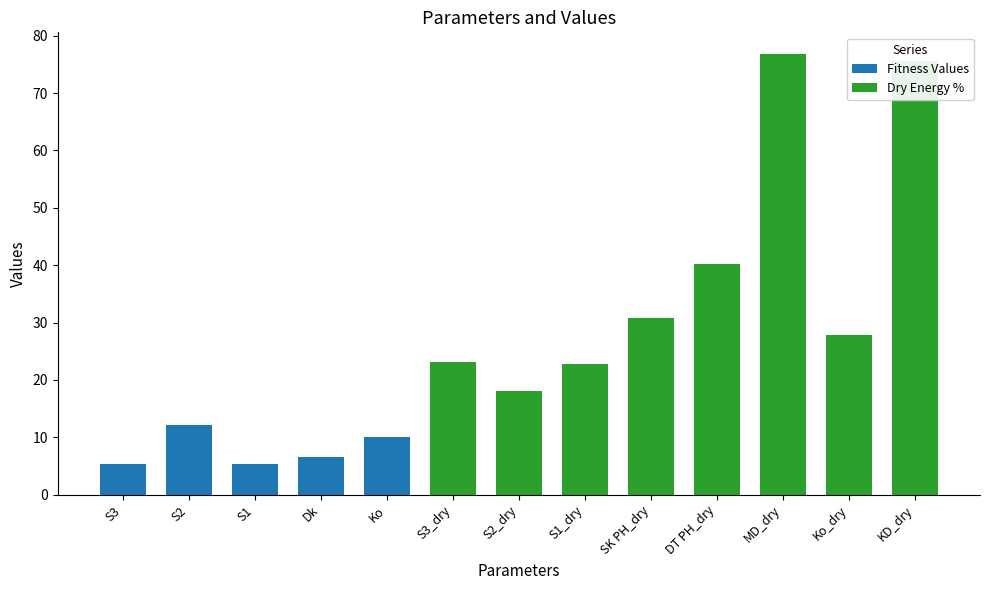

What is the sum of all Fitness Values values?

39.6